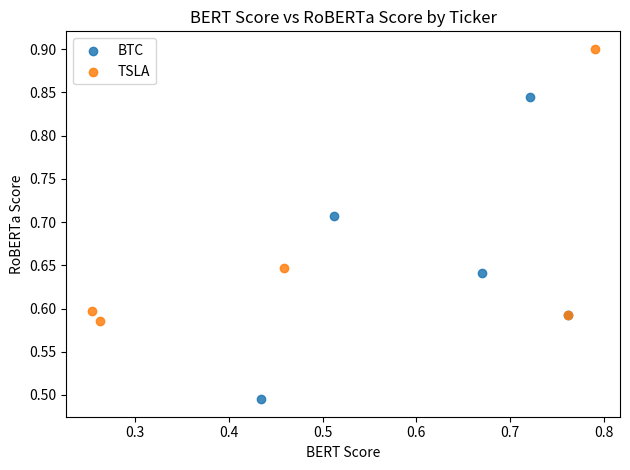

Which series contains the lowest Y value?

BTC